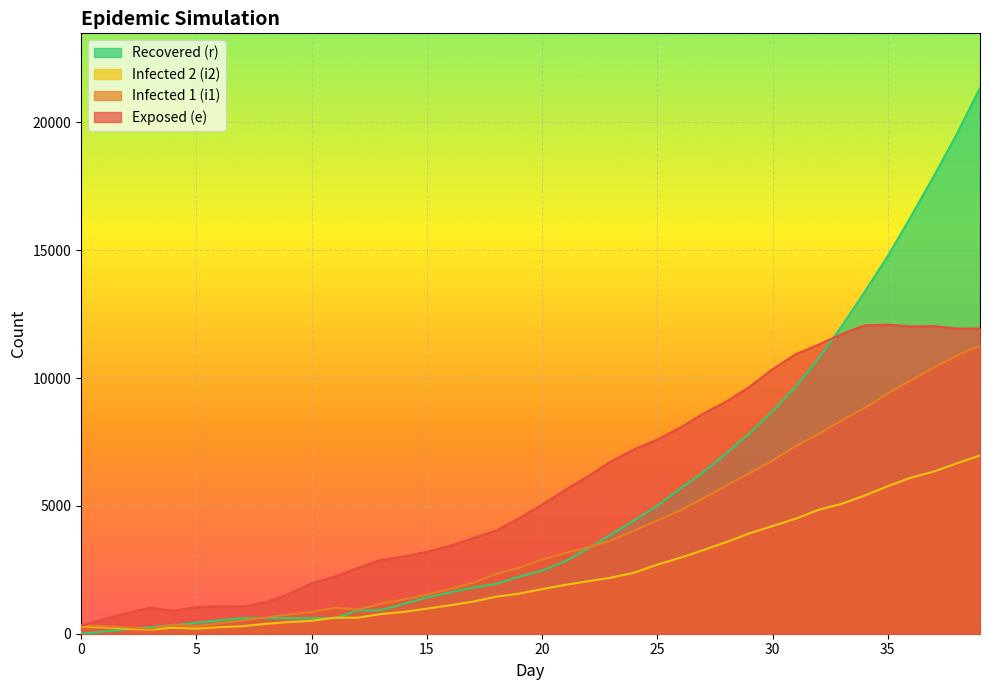

What is the value of the i2 point at the 24th from the left?

2194